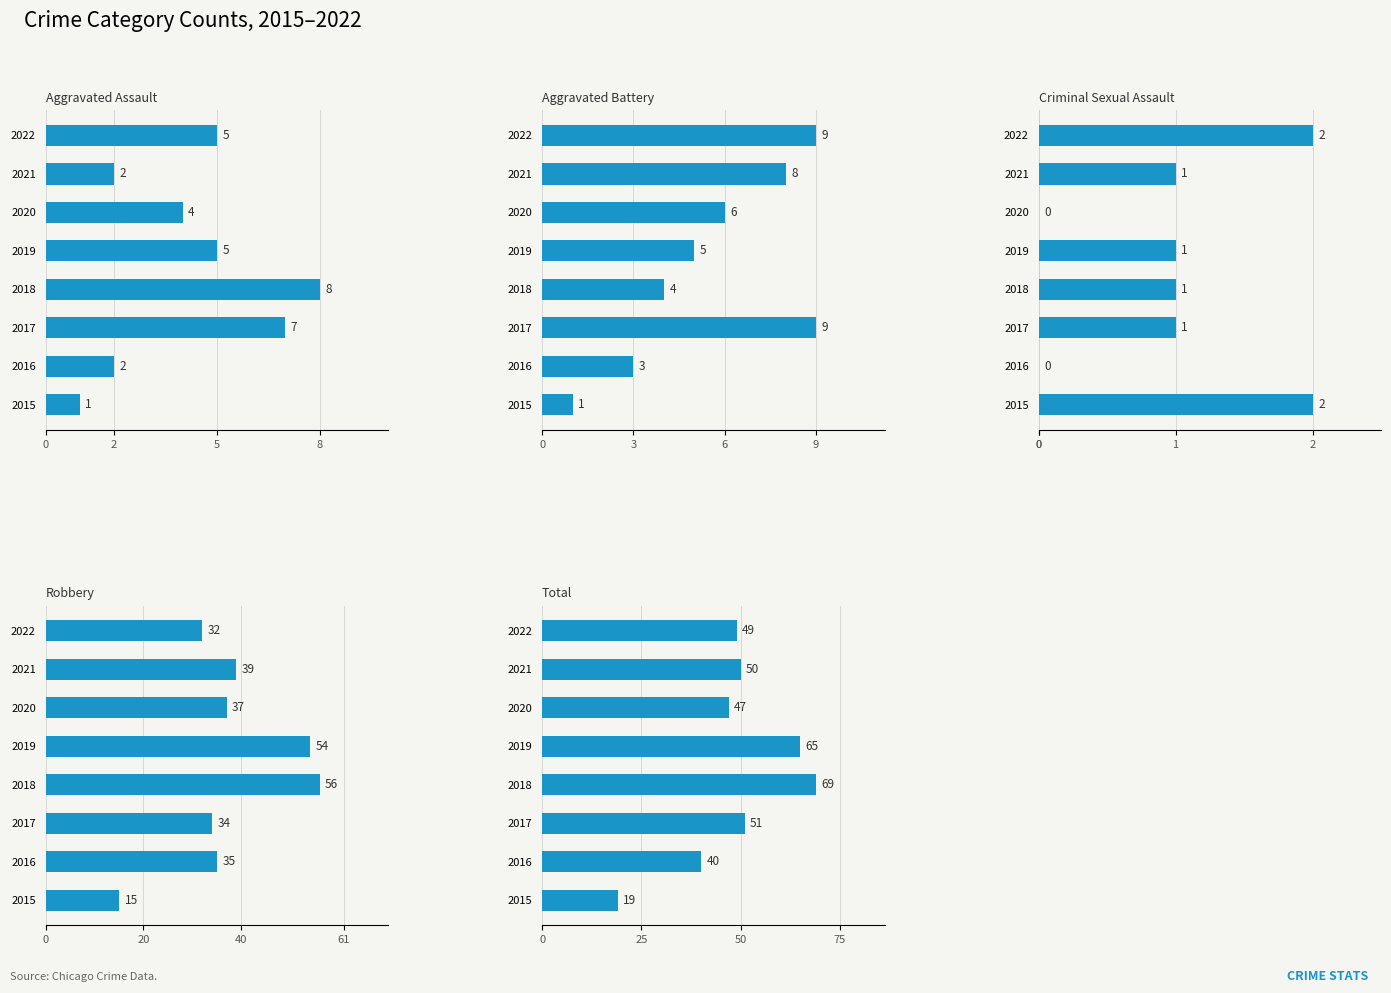

Reading left to right, what are all the values shown in this chart?

Aggravated Assault: 1	2	7	8	5	4	2	5
Aggravated Battery: 1	3	9	4	5	6	8	9
Criminal Sexual Assault: 2	0	1	1	1	0	1	2
Robbery: 15	35	34	56	54	37	39	32
Total: 19	40	51	69	65	47	50	49